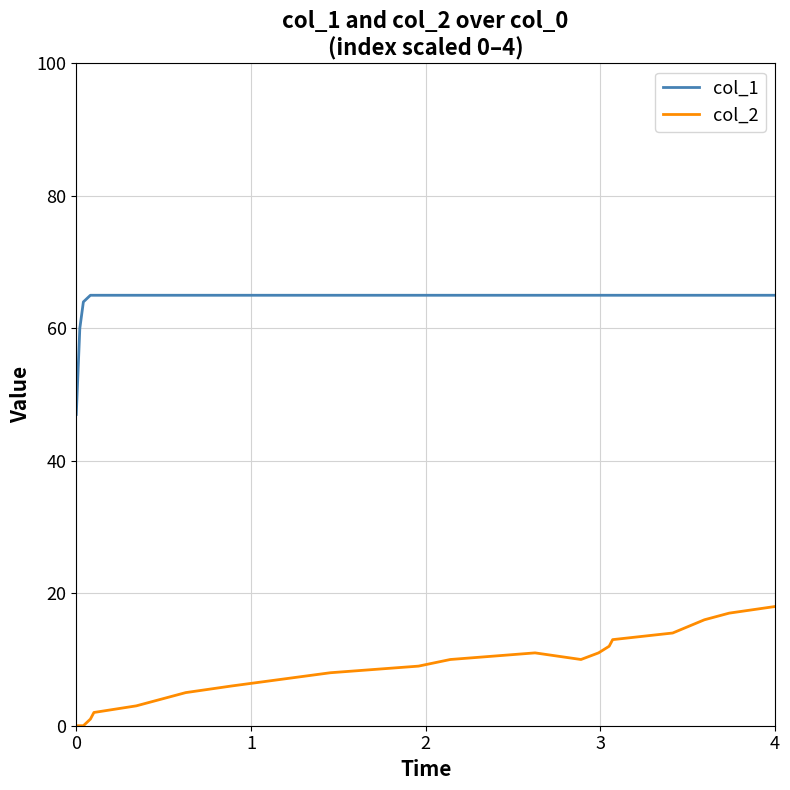

True or false: col_1 and col_2 cross at least once.

False